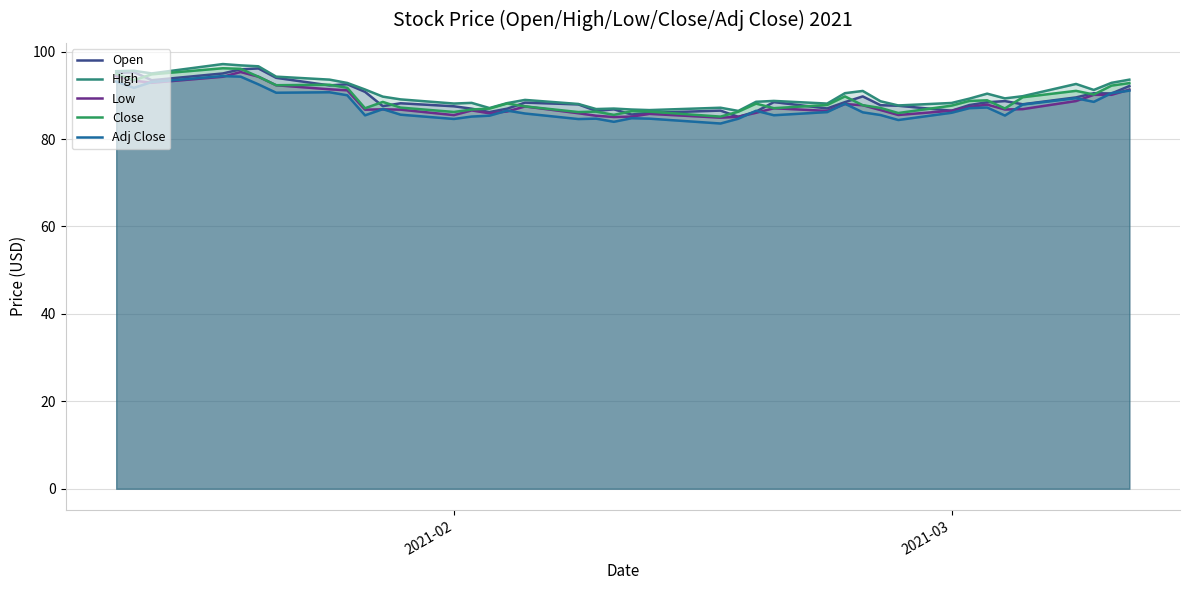

What is the highest value of the Close series?

96.2